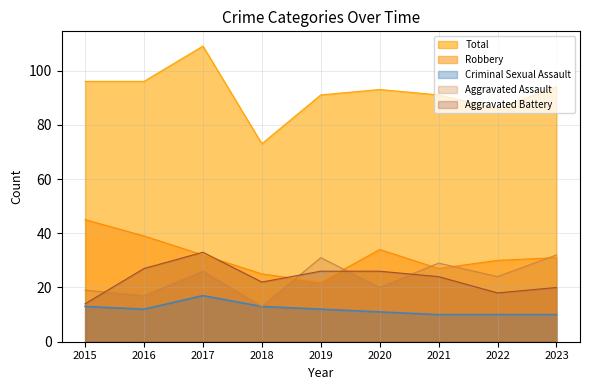

What are all the series names shown in the legend?

Total, Robbery, Criminal Sexual Assault, Aggravated Assault, Aggravated Battery